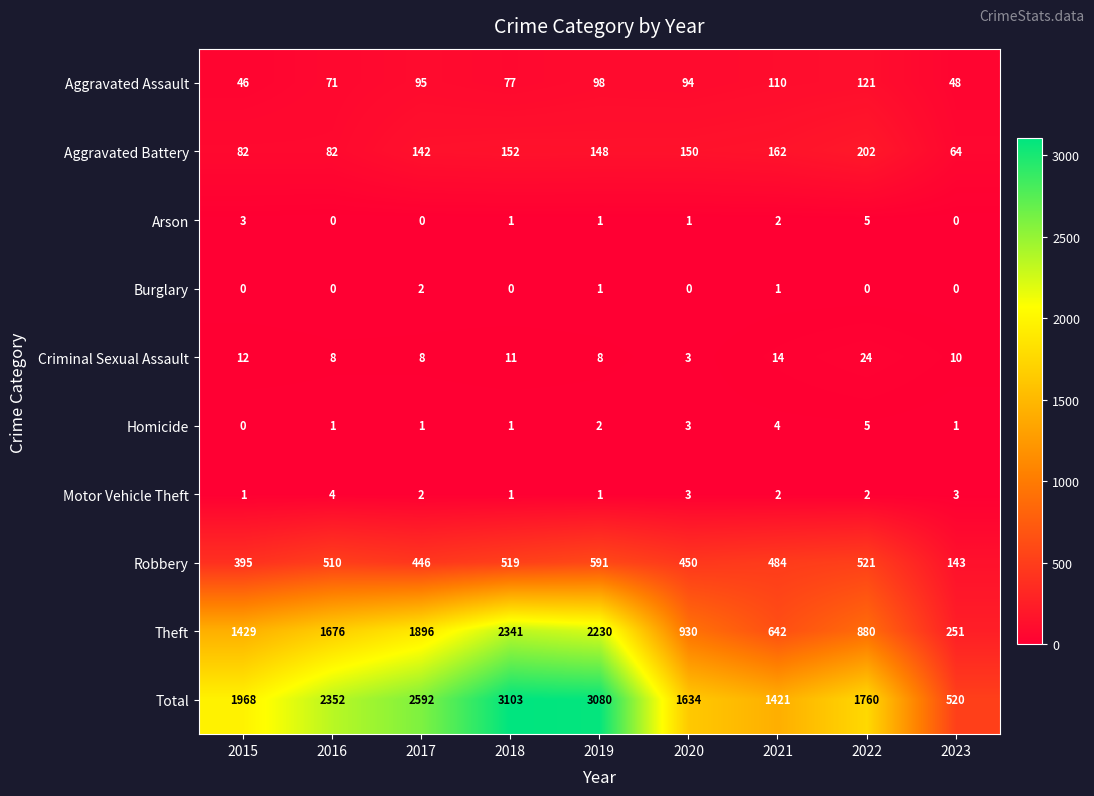

Which category has the highest value across all series?

2018